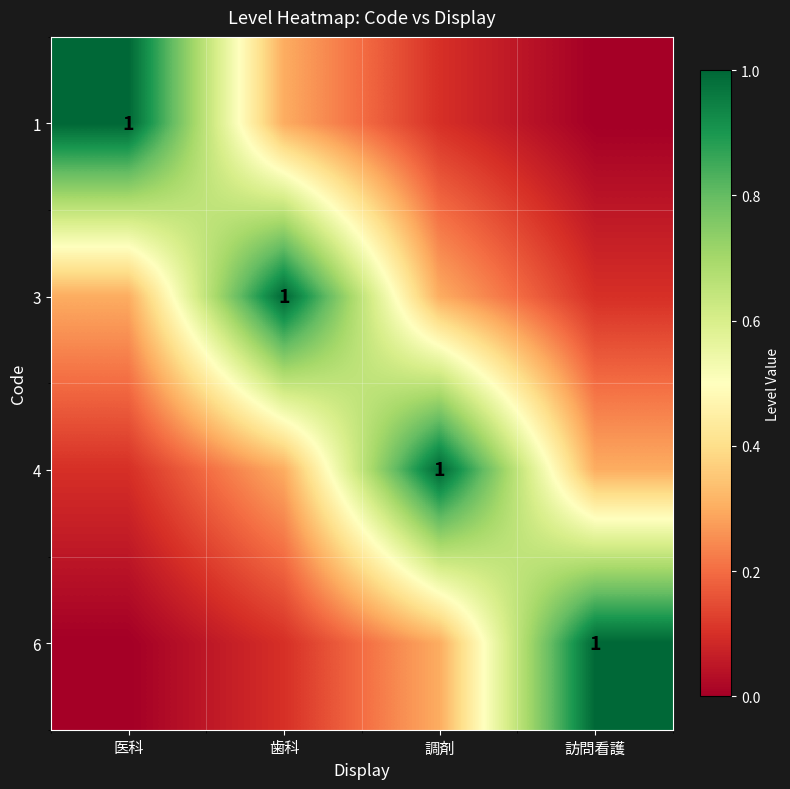

What is the sum of the 1 values at 医科 and 訪問看護?

1.0